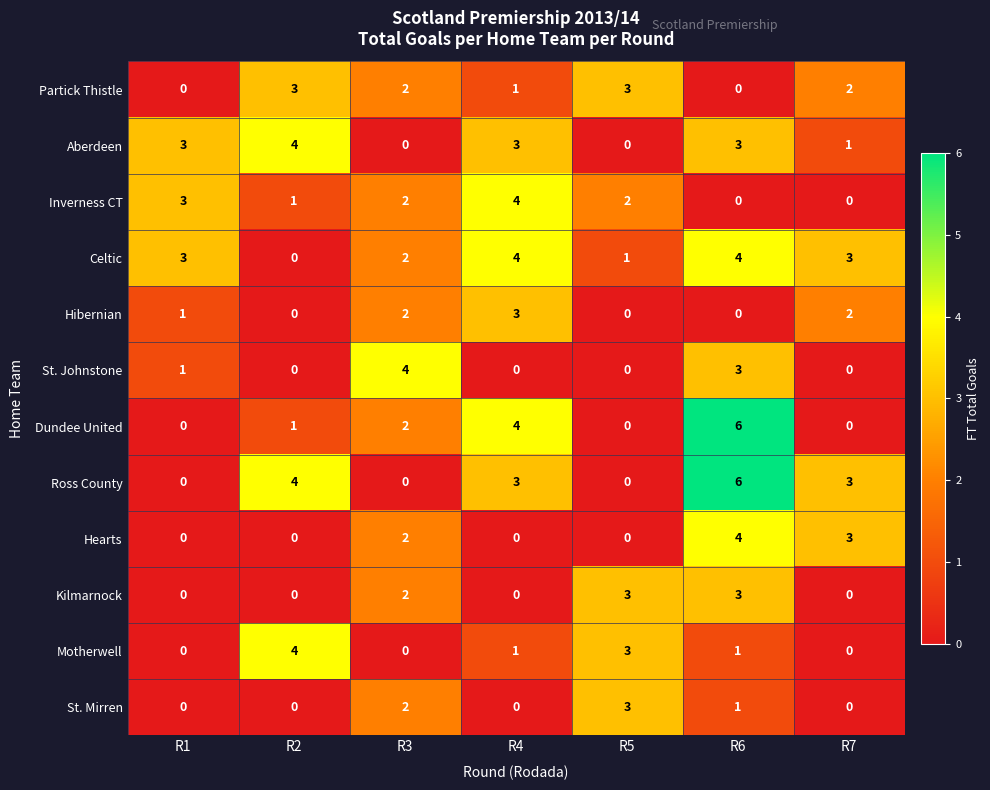

Which series has the largest total across all categories?

Celtic